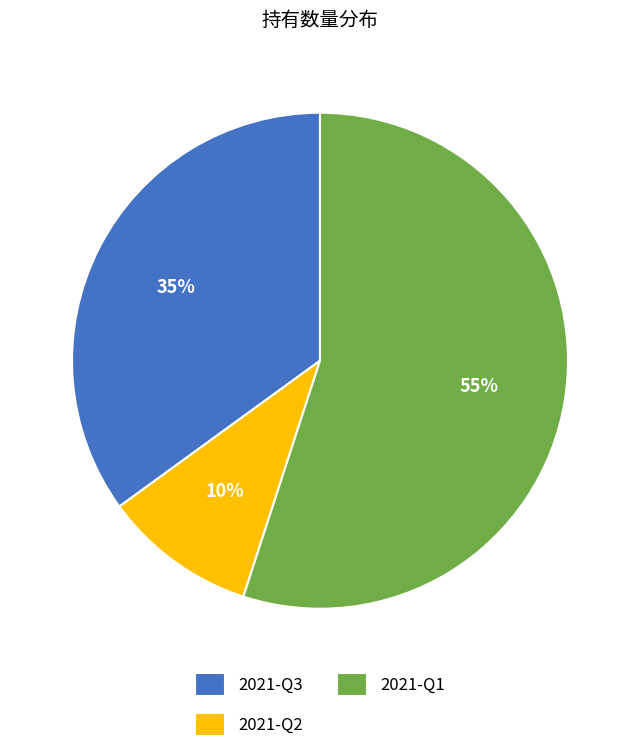

Is there a majority slice in this chart?

Yes